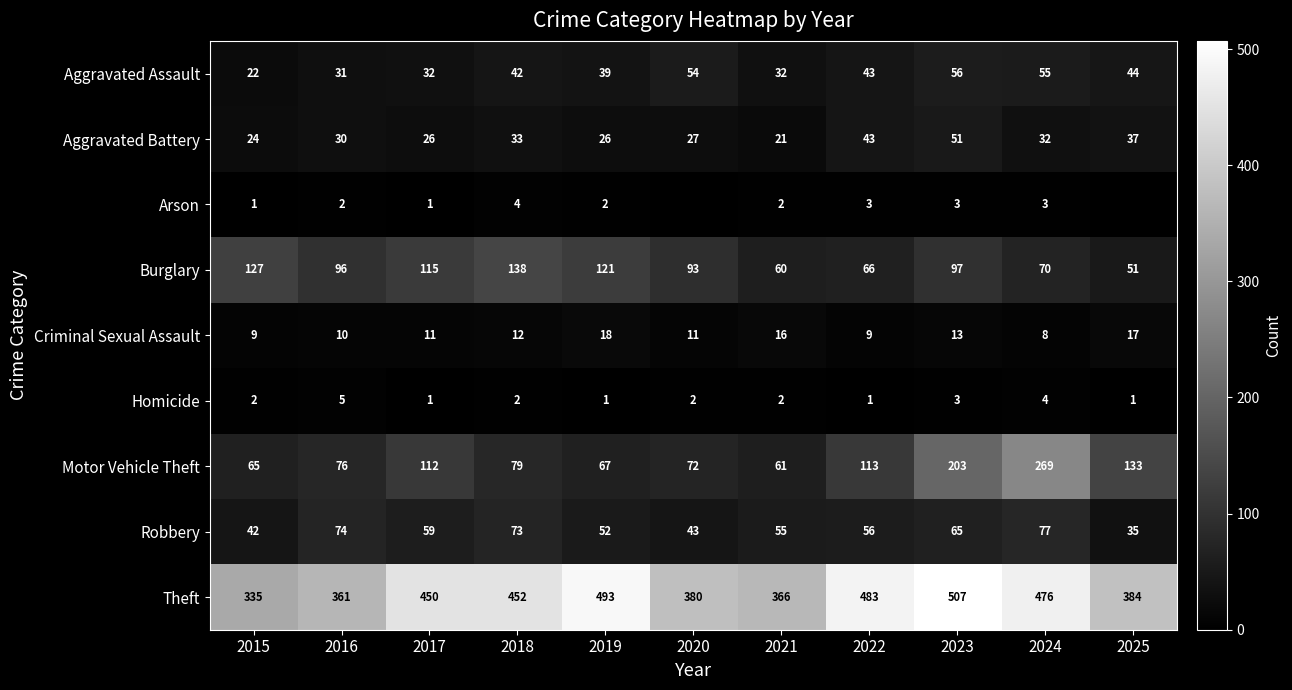

What is the sum of the Aggravated Battery values at 2025 and 2017?

63